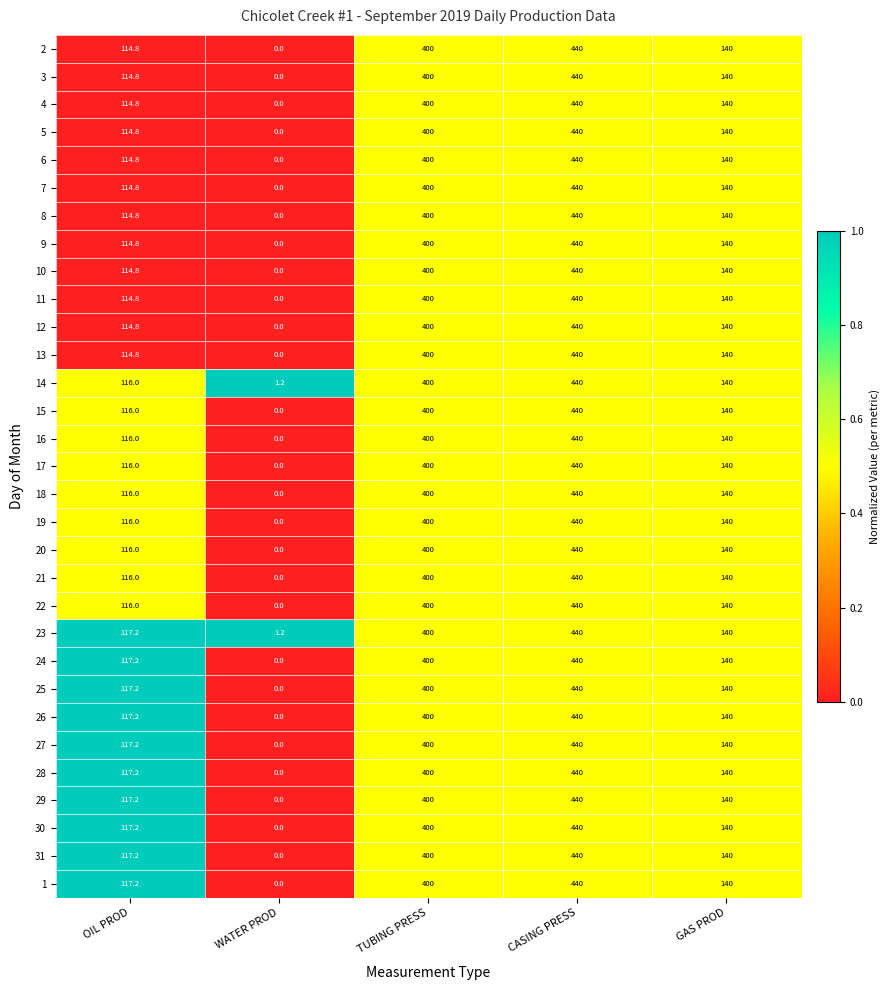

List the labels in order of 9 value, largest first.

CASING PRESS, TUBING PRESS, GAS PROD, OIL PROD, WATER PROD